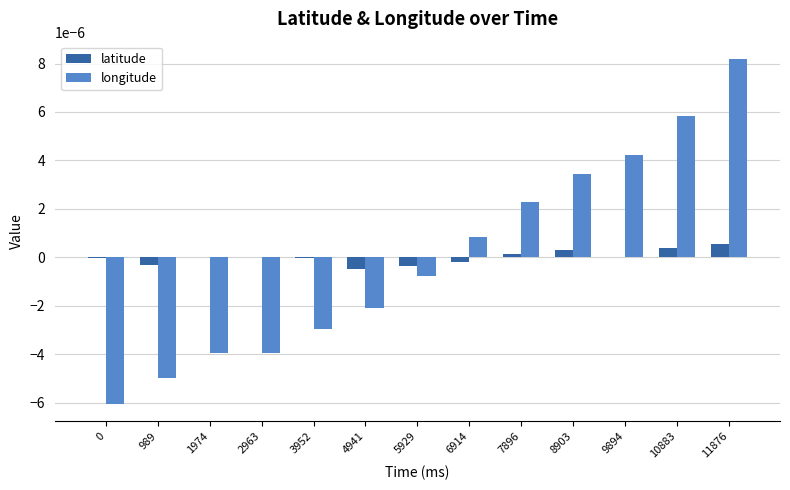

Which series has the widest spread of values?

longitude